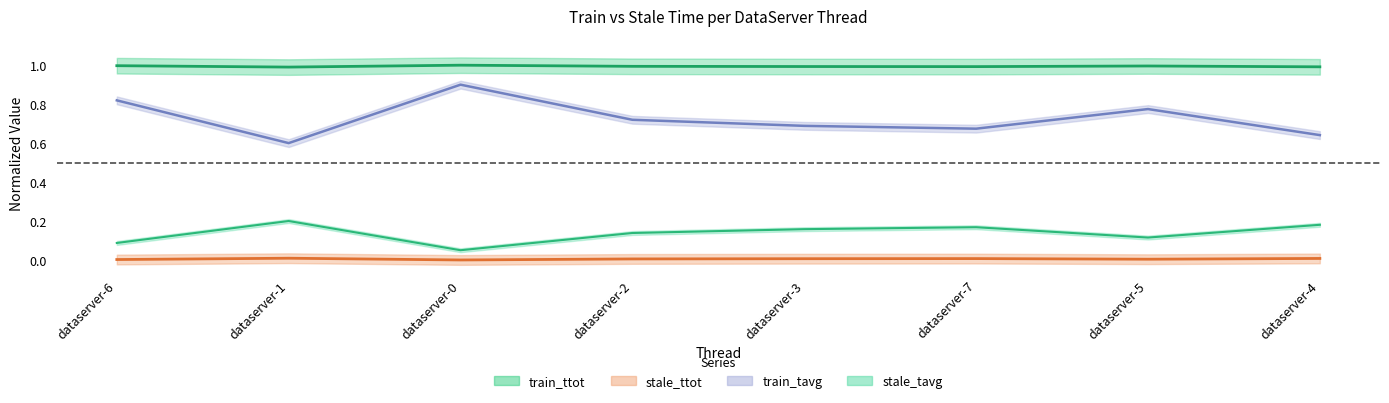

Reading left to right, what are all the values shown in this chart?

train_ttot: dataserver-6=1.0	dataserver-1=1.0	dataserver-0=1.0	dataserver-2=1.0	dataserver-3=1.0	dataserver-7=1.0	dataserver-5=1.0	dataserver-4=1.0
stale_ttot: dataserver-6=0.0	dataserver-1=0.0	dataserver-0=0.0	dataserver-2=0.0	dataserver-3=0.0	dataserver-7=0.0	dataserver-5=0.0	dataserver-4=0.0
train_tavg: dataserver-6=0.8	dataserver-1=0.6	dataserver-0=0.9	dataserver-2=0.7	dataserver-3=0.7	dataserver-7=0.7	dataserver-5=0.8	dataserver-4=0.6
stale_tavg: dataserver-6=0.1	dataserver-1=0.2	dataserver-0=0.1	dataserver-2=0.1	dataserver-3=0.2	dataserver-7=0.2	dataserver-5=0.1	dataserver-4=0.2